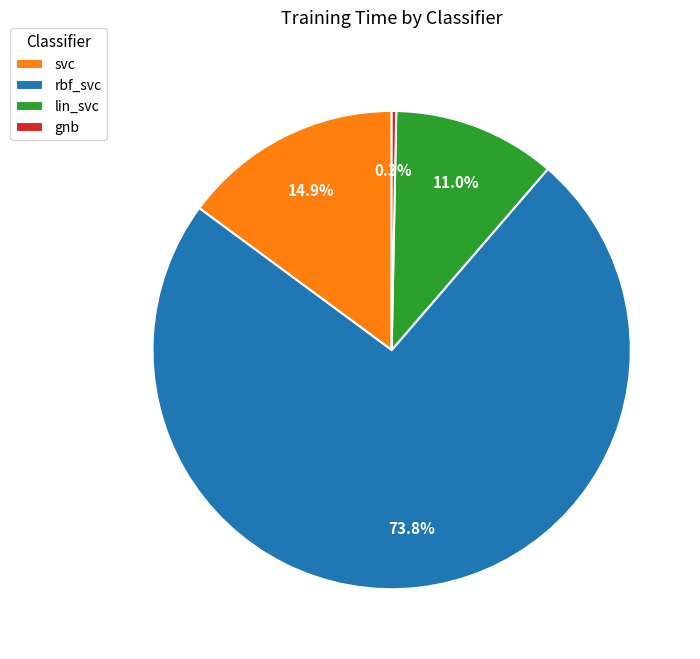

Rank the categories by value from highest to lowest.

rbf_svc, svc, lin_svc, gnb